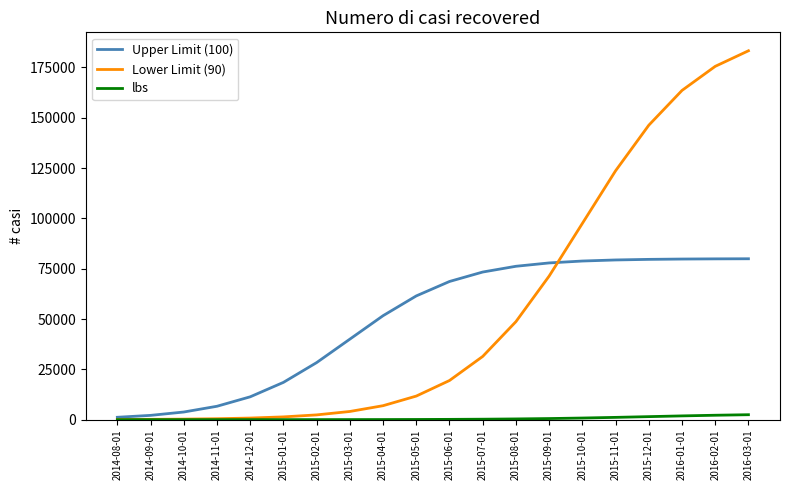

What is the maximum value shown in the chart?

183283.1